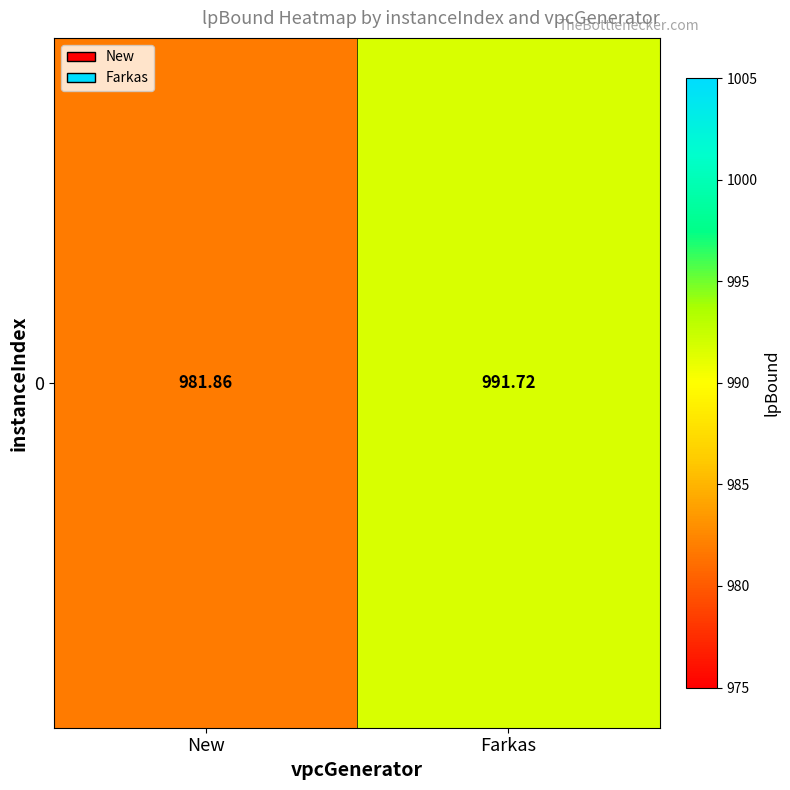

What is the change in value from New to Farkas?

+9.9